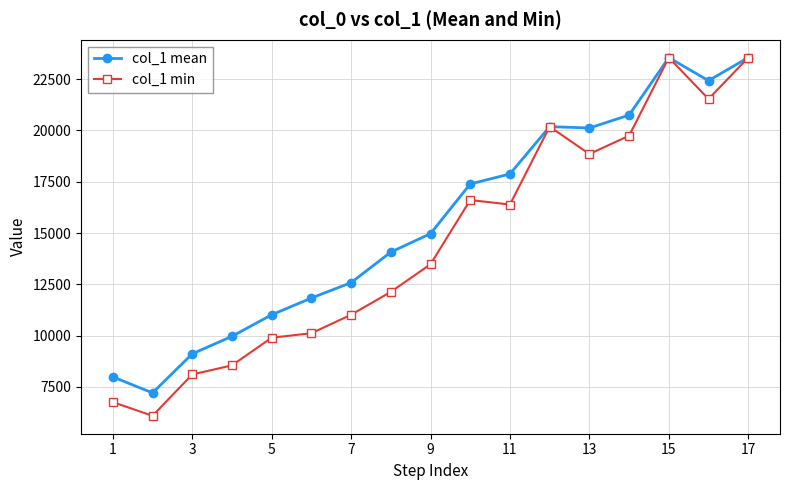

Which series has the widest spread of values?

col_1 min